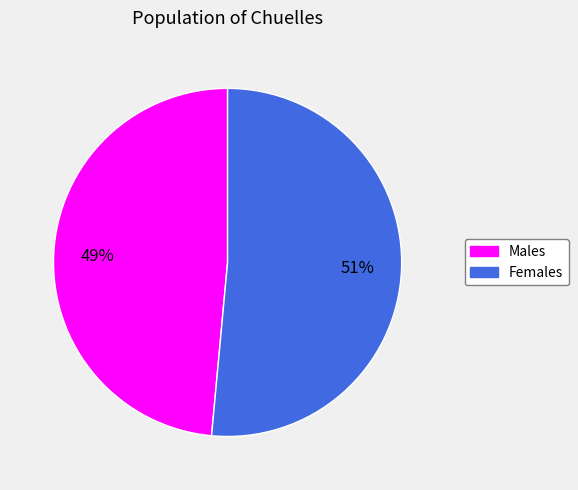

To the nearest percent, what is the average slice percentage?

50%